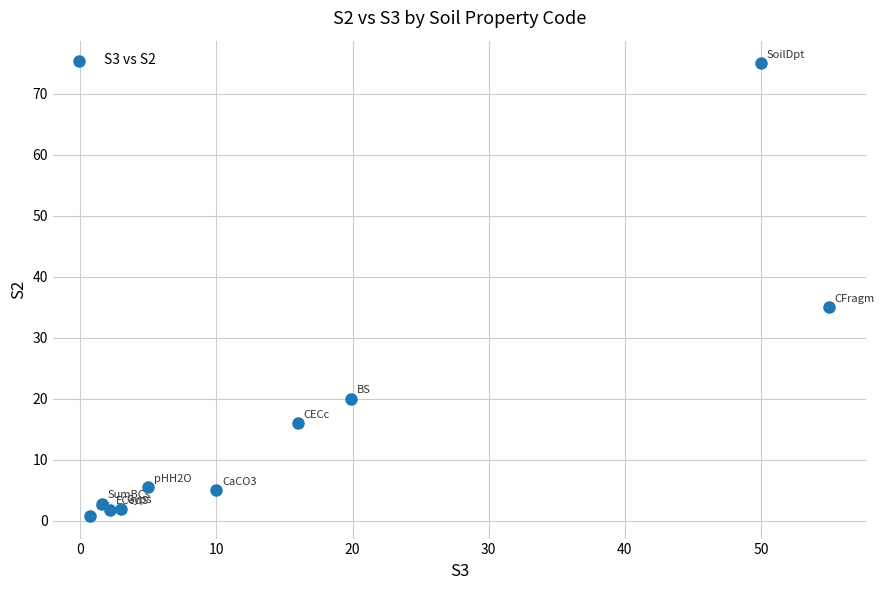

What Y value in the scatter plot is closest to 37?

35.0